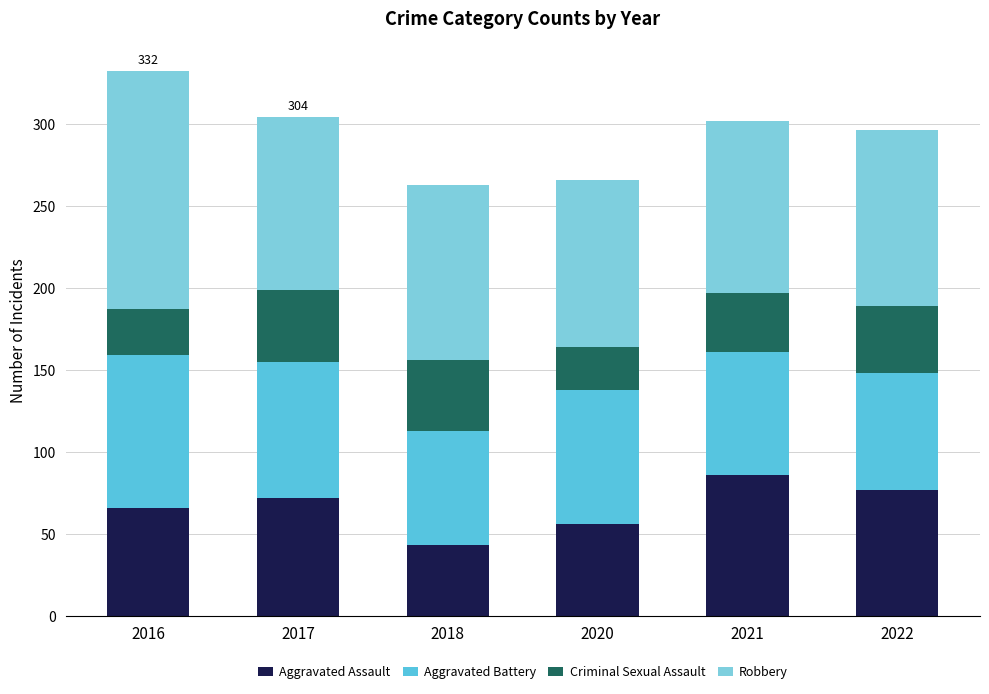

At which label does Aggravated Assault reach its peak?

2021